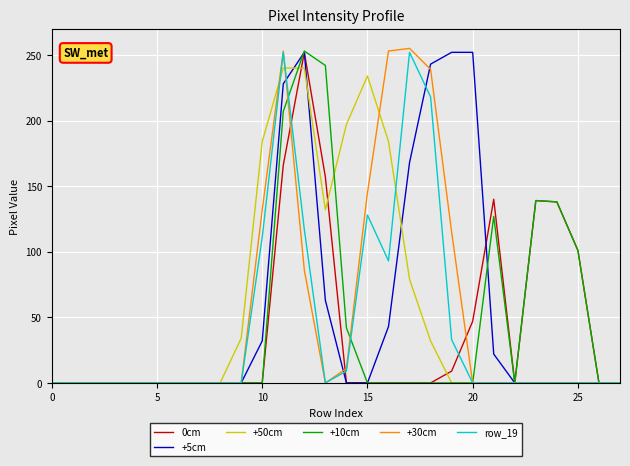

What is the greatest value displayed?

255